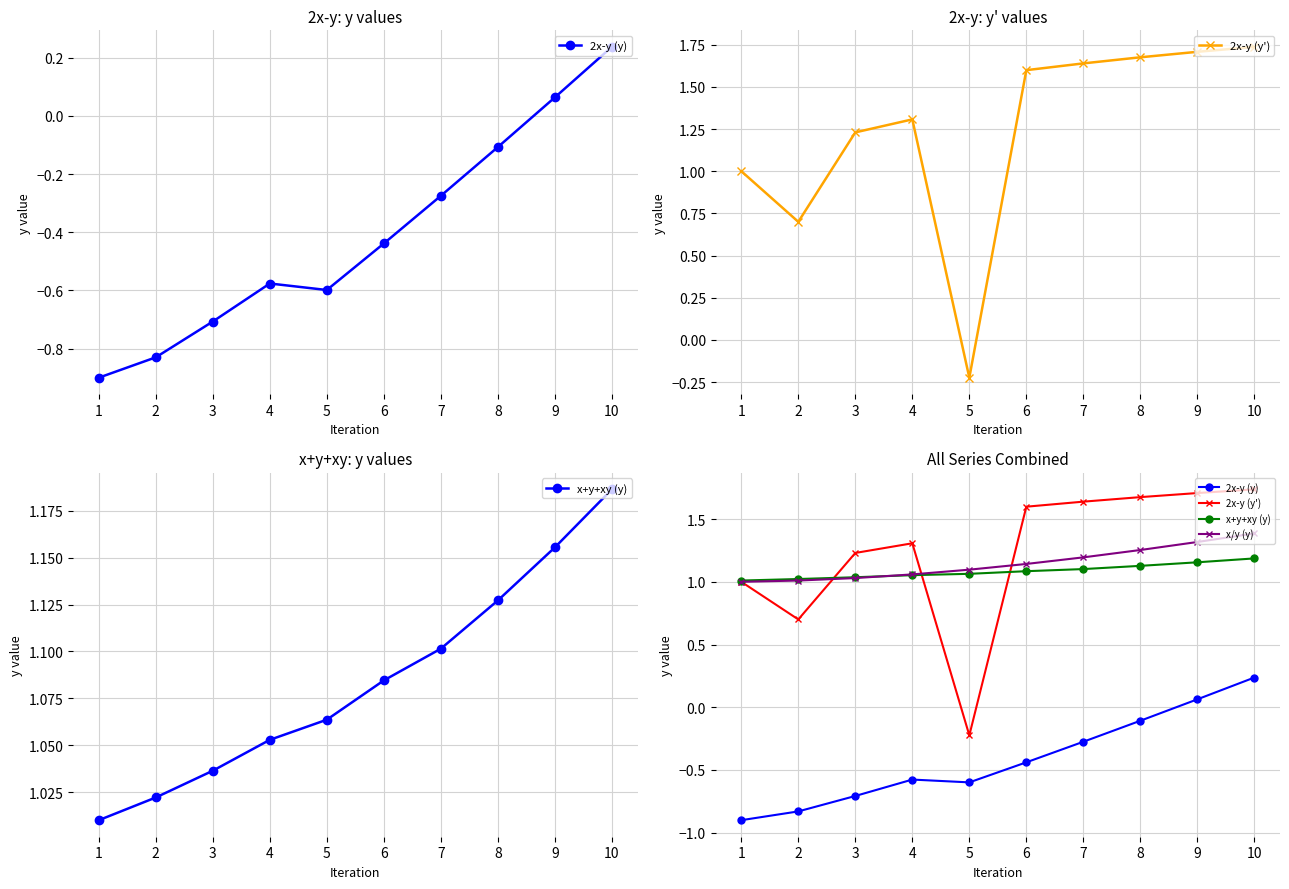

True or false: 2x-y (y) and x+y+xy (y) cross at least once.

False